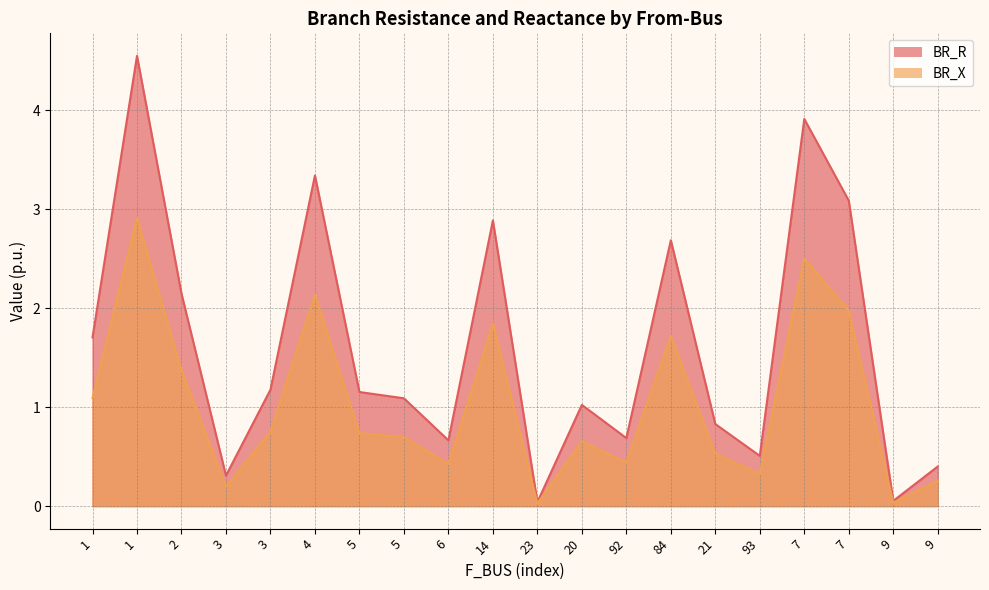

Which series has the widest spread of values?

BR_R